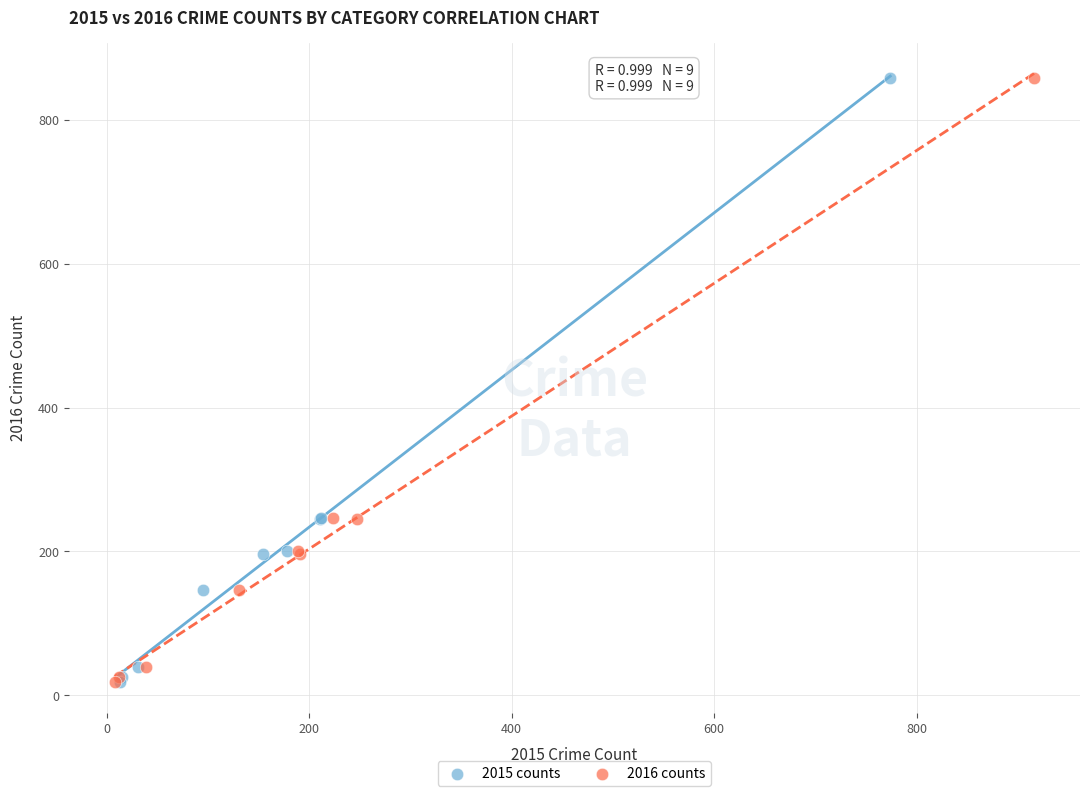

What are all the series names shown in the legend?

2015 counts, 2016 counts